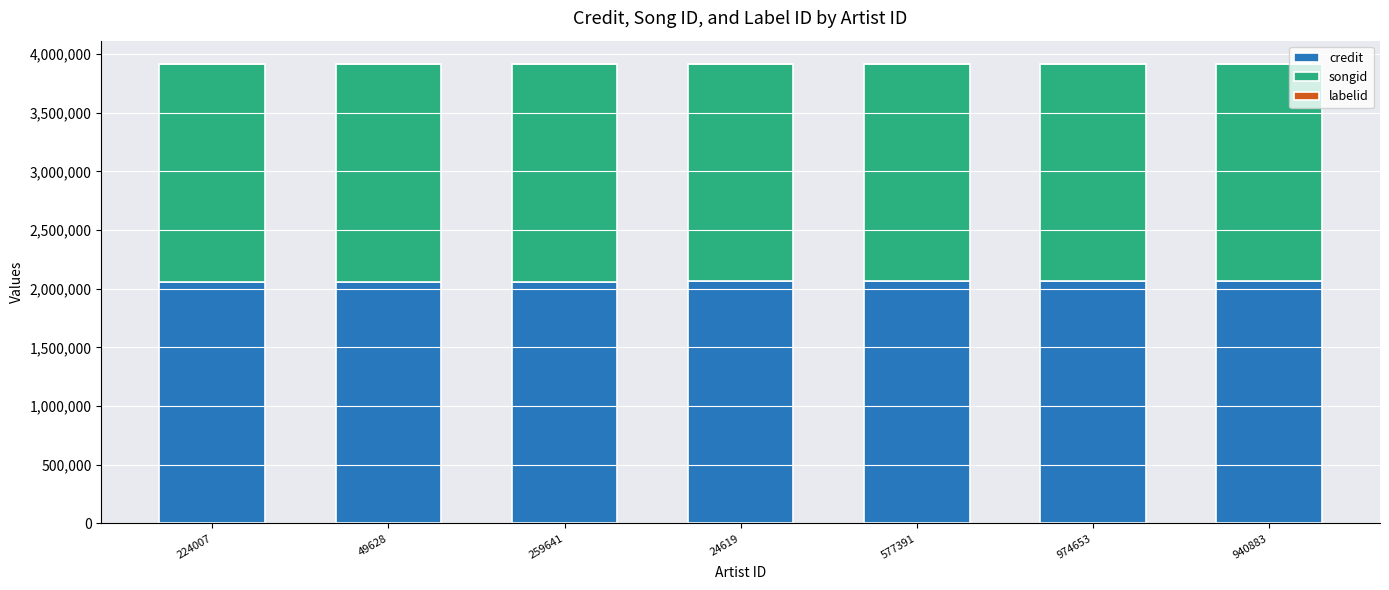

The credit series shows 2061607 at 224007. True or false?

True